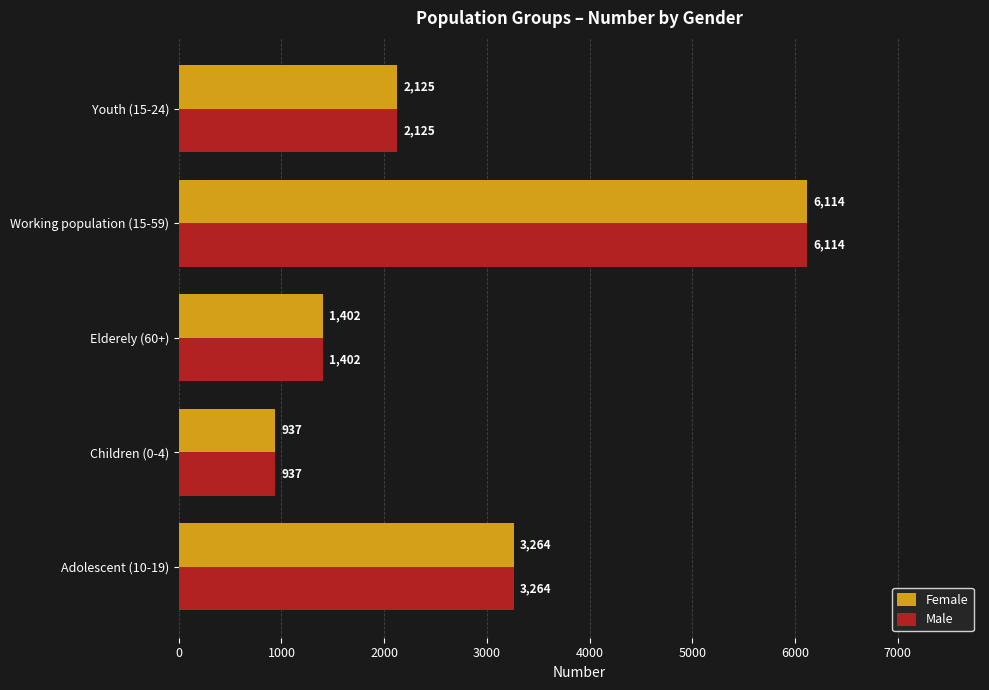

Is it true that Male equals 1947 at Elderely (60+)?

False